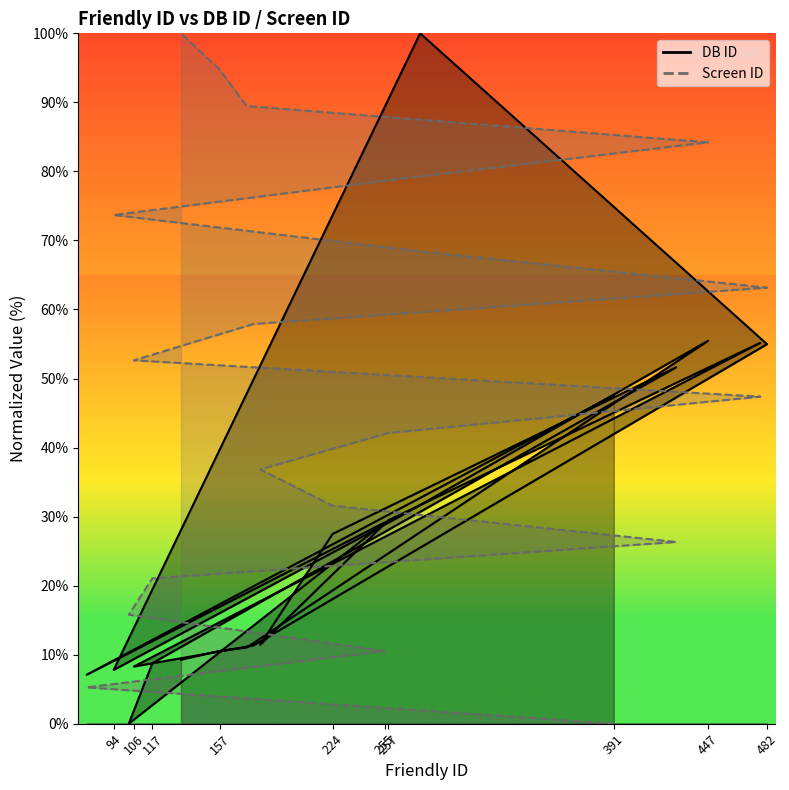

What is the maximum value shown in the chart?

100.0